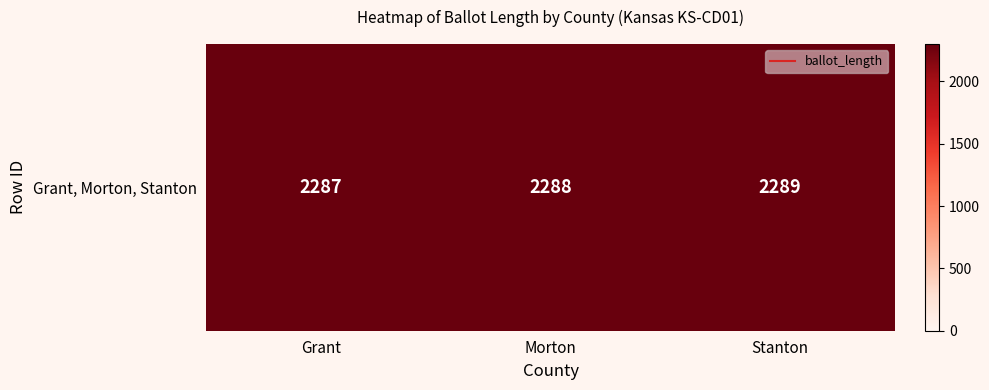

Rank the categories by value from highest to lowest.

Stanton, Morton, Grant